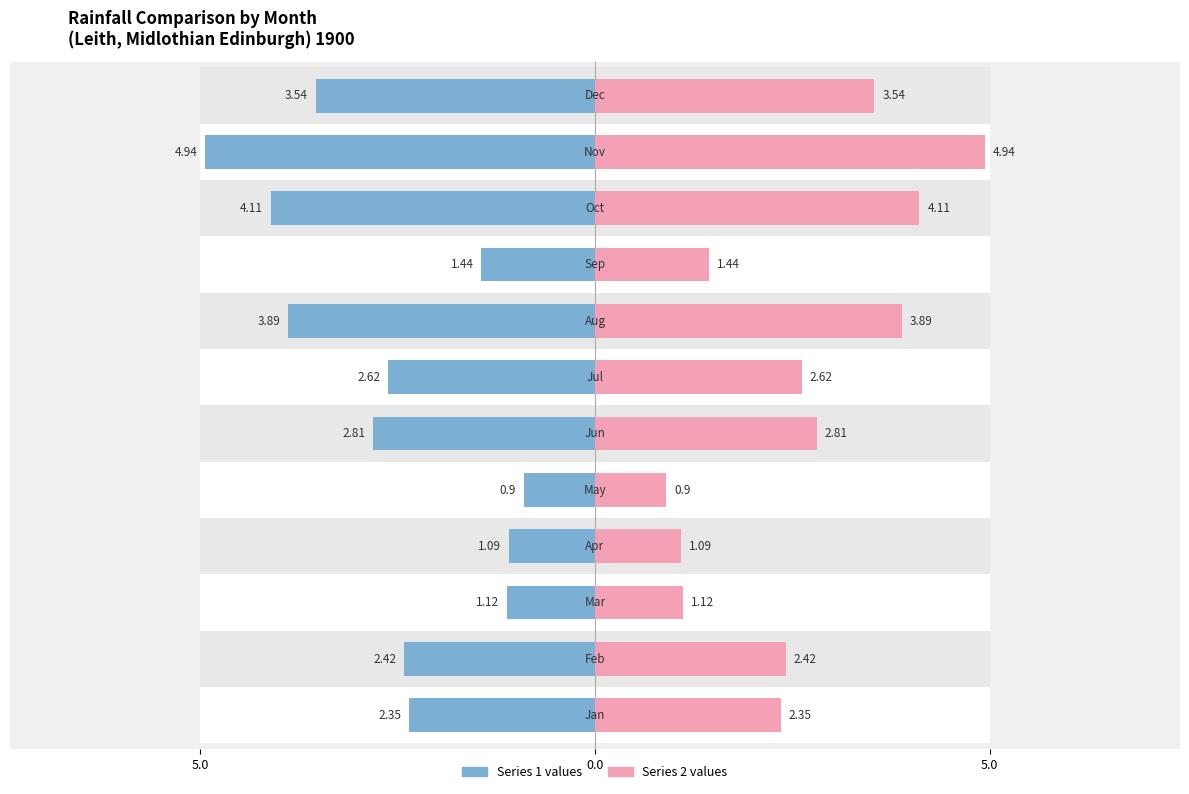

True or false: Series 1 values has a value of 2.8 at 5.

True